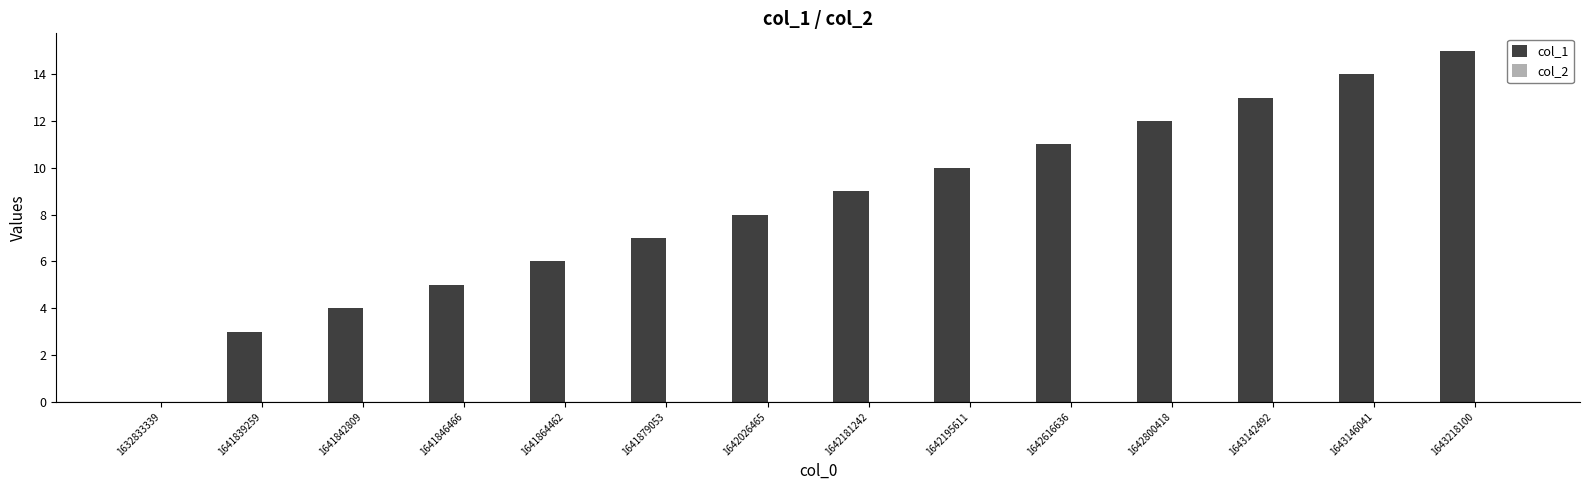

Reading left to right, extract all data points from this chart.

1632833339=0	1641839259=3	1641842809=4	1641846466=5	1641864462=6	1641879053=7	1642026465=8	1642181242=9	1642195611=10	1642616636=11	1642800418=12	1643142492=13	1643146041=14	1643218100=15